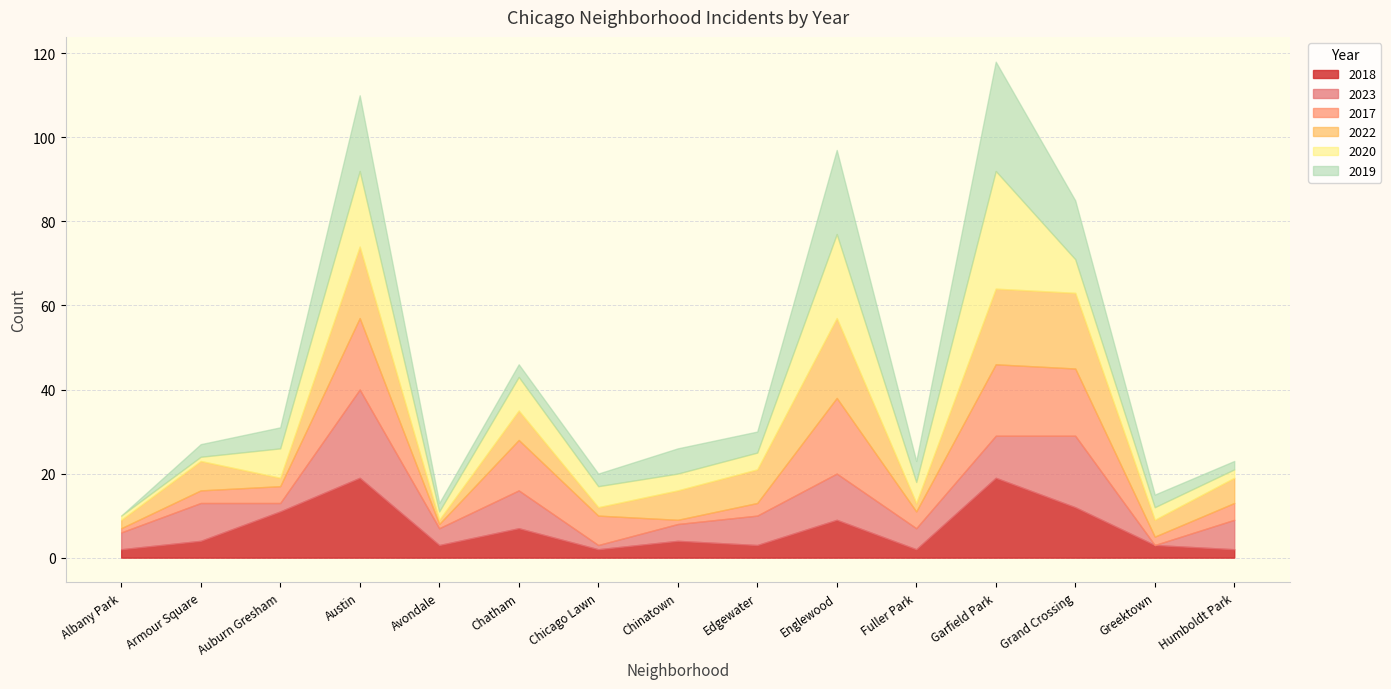

What is the difference between the 2018 values at Chicago Lawn and Chinatown?

2